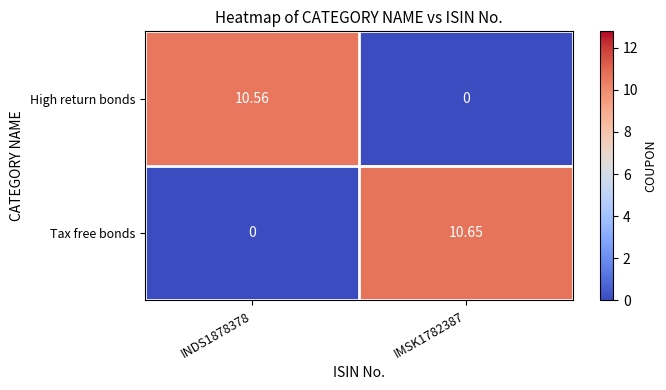

Which series has the largest total across all categories?

Tax free bonds